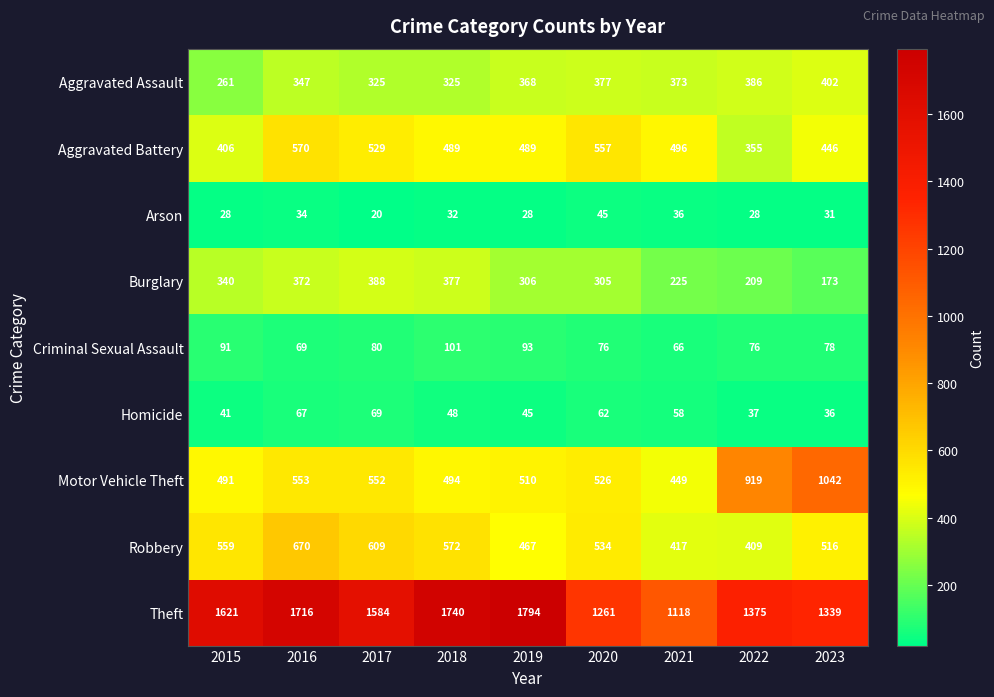

What is the difference between the Burglary values at 2015 and 2021?

115